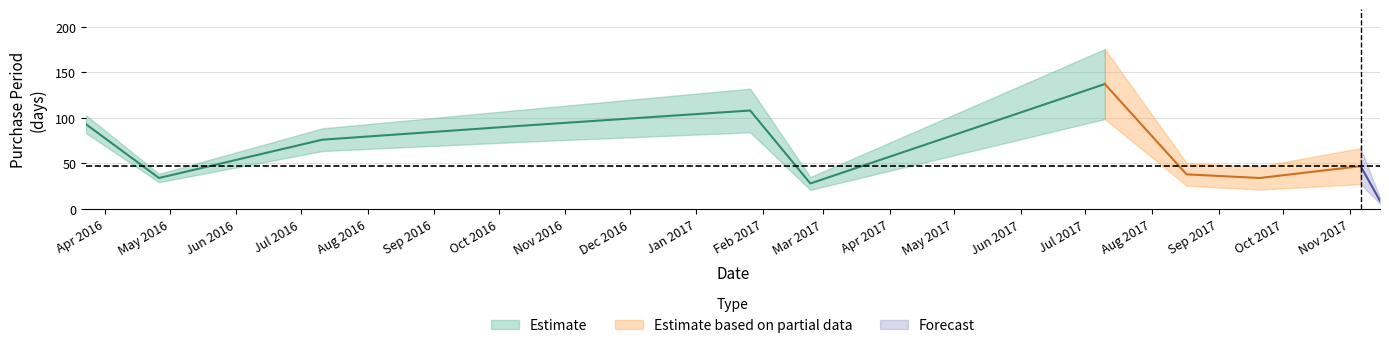

Reading left to right, transcribe all the data shown in this chart.

2016-03-23=93	2016-04-26=34	2016-07-11=76	2016-10-10=91	2017-01-26=108	2017-02-23=28	2017-07-10=137	2017-08-17=38	2017-09-20=34	2017-11-06=47	2017-11-15=9